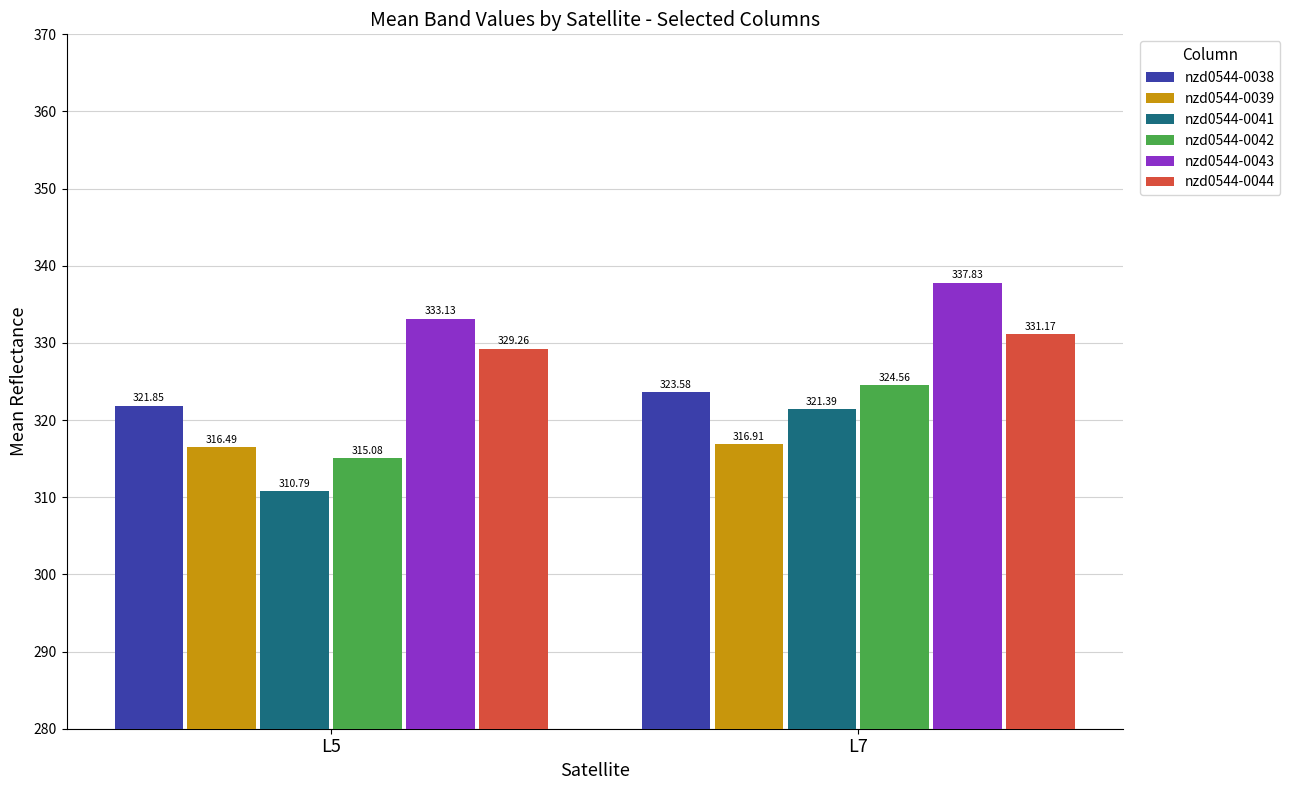

What is the difference between the maximum and minimum values in the nzd0544-0044 series?

1.9